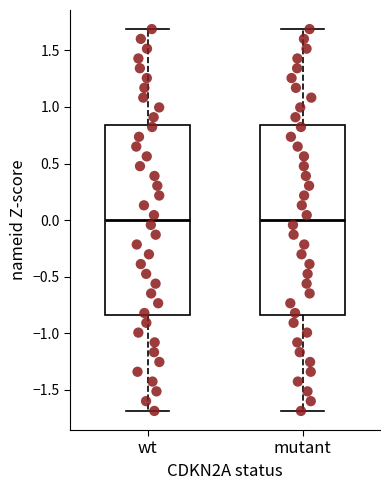

Reading left to right, transcribe this box plot: for each box, give where its median line is, the range the box spans, and where its two whiskers end, as read against the y-axis. The values are not printed on the chart, so give them approximately, as read against the axis.

wt: median 0.00, box -0.85 to 0.85, whiskers -1.70 to 1.70
mutant: median 0.00, box -0.85 to 0.85, whiskers -1.70 to 1.70